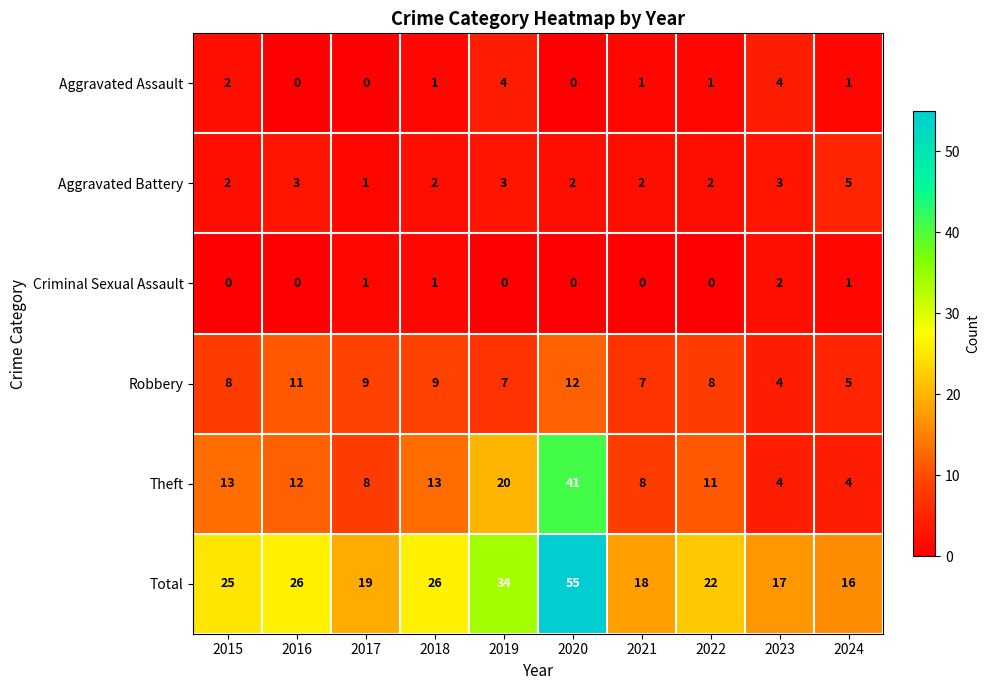

Is it true that Aggravated Battery equals 2 at 2021?

True